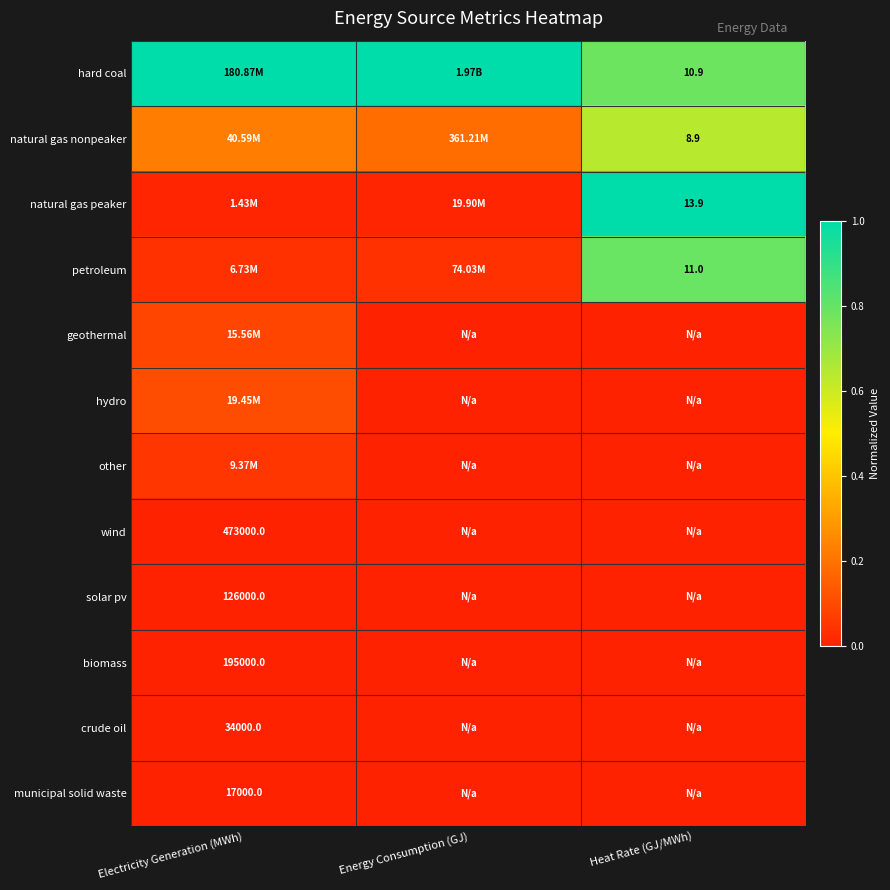

Which series has the largest total across all categories?

hard coal